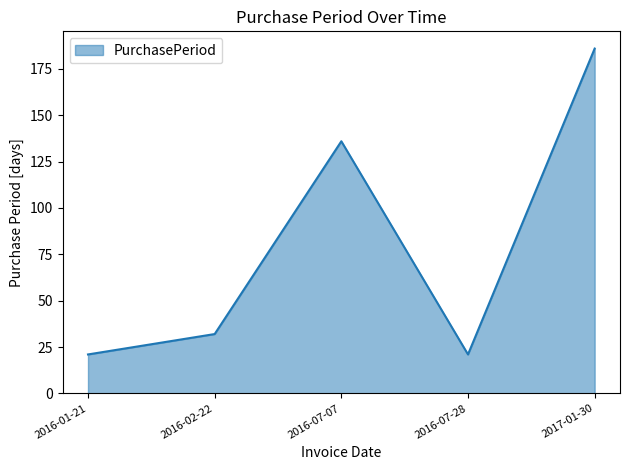

At which label is the value closest to 103?

2016-07-07